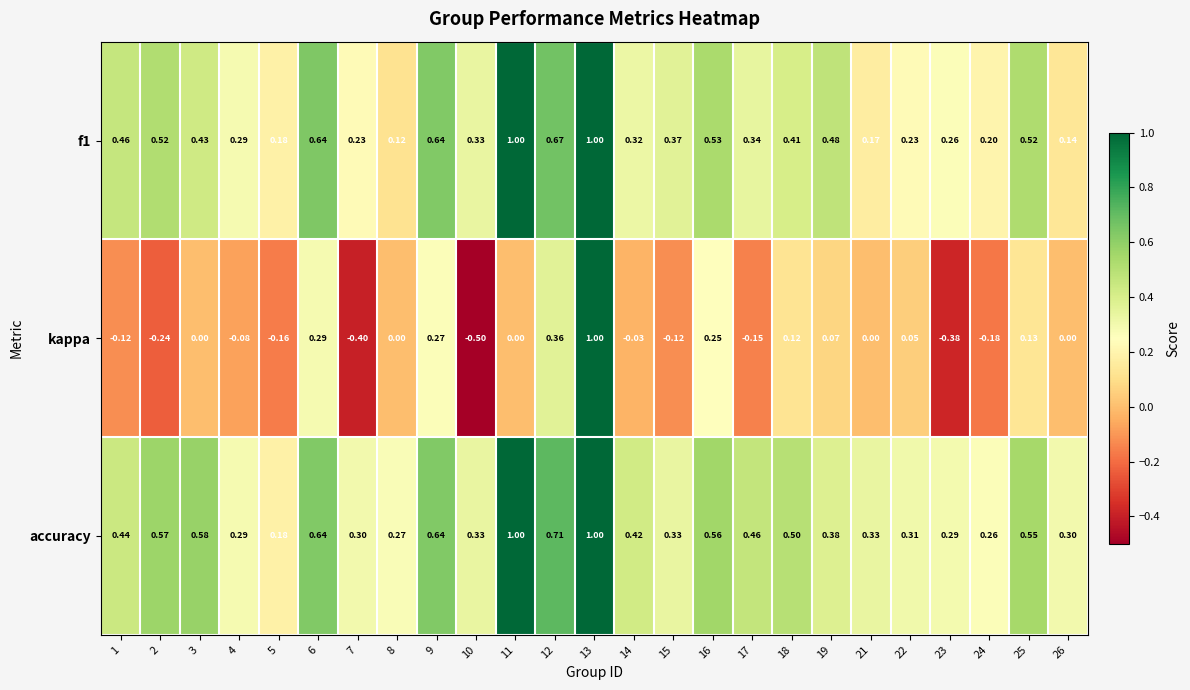

What is the difference between the highest and lowest values at 16?

0.3